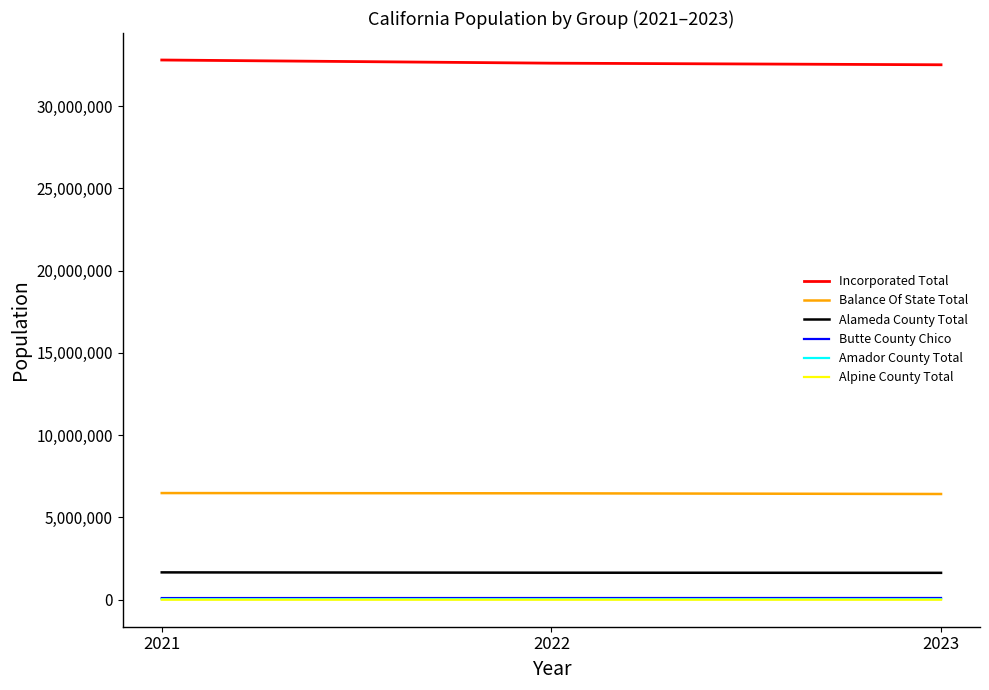

The value of Incorporated Total at 2023 is 32512953. True or false?

True